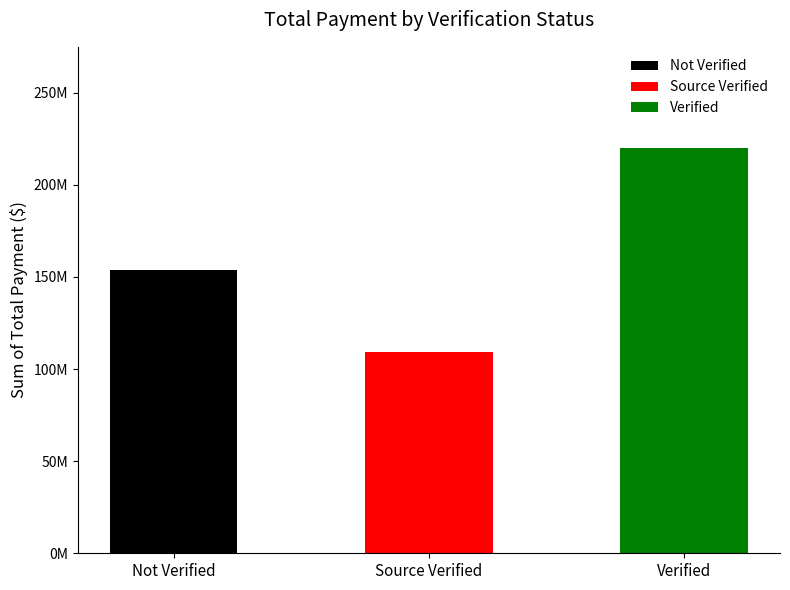

How many data points are less than 153541418?

1